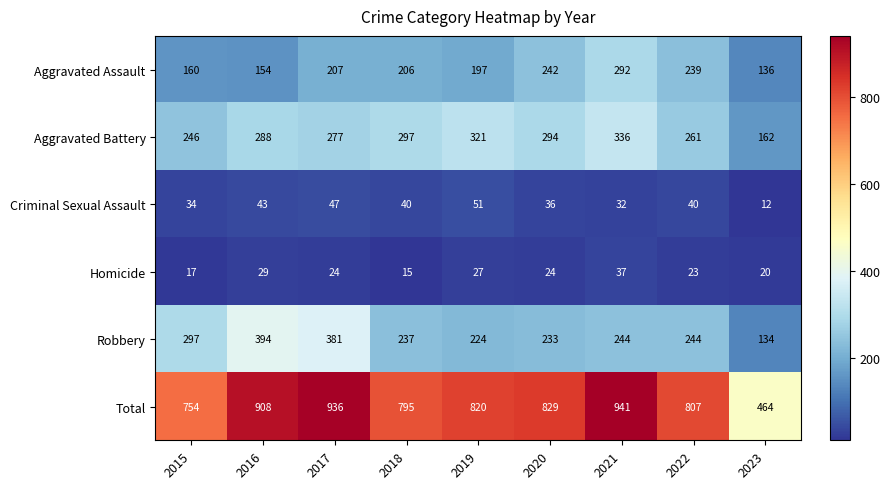

The value of Criminal Sexual Assault at 2016 is 56. True or false?

False